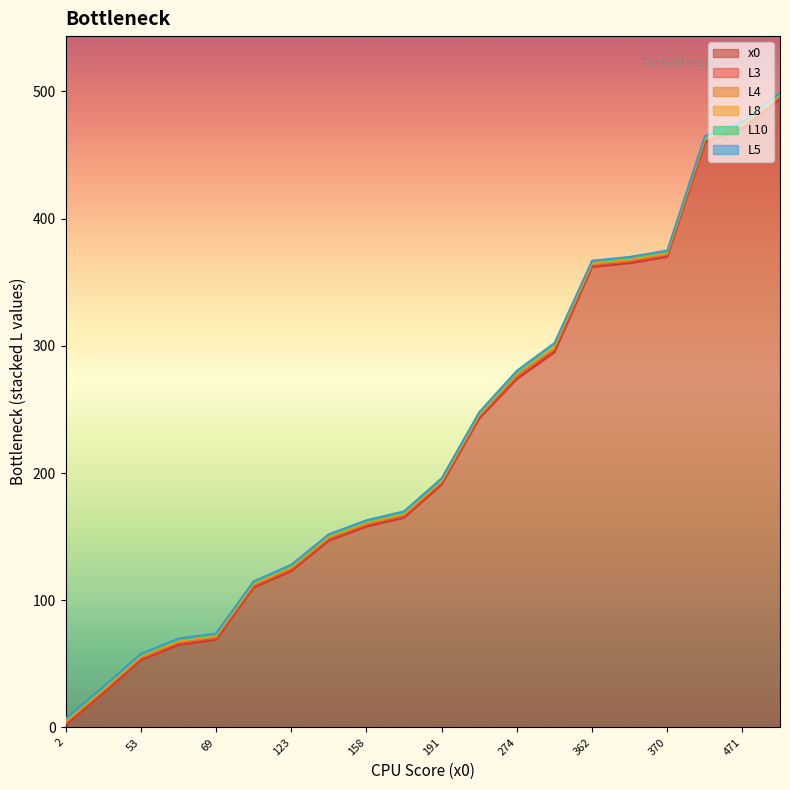

The value of x0 at 370 is 131.0. True or false?

False